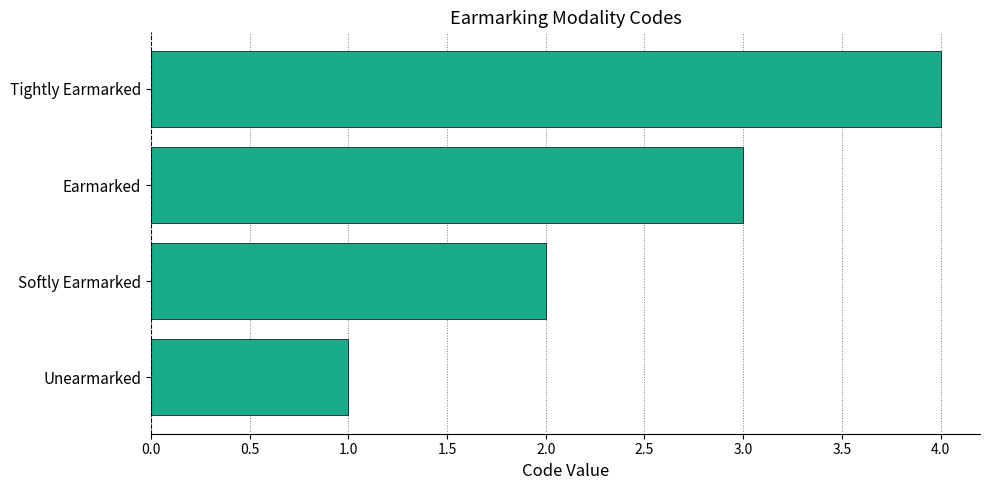

How many bars are there in total?

4